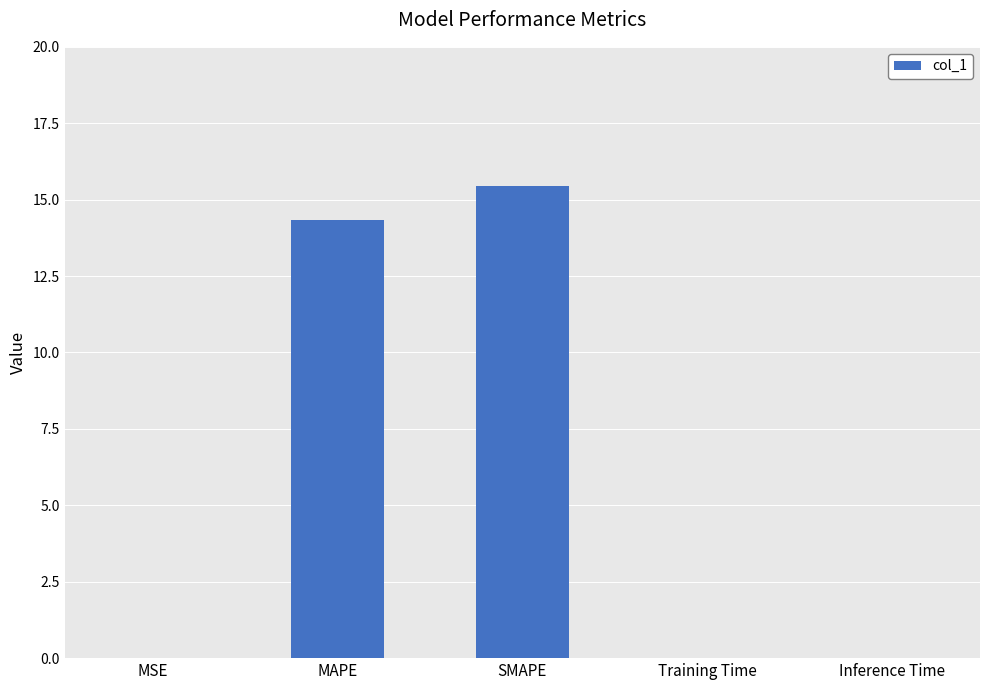

What is the sum of all values?

29.8